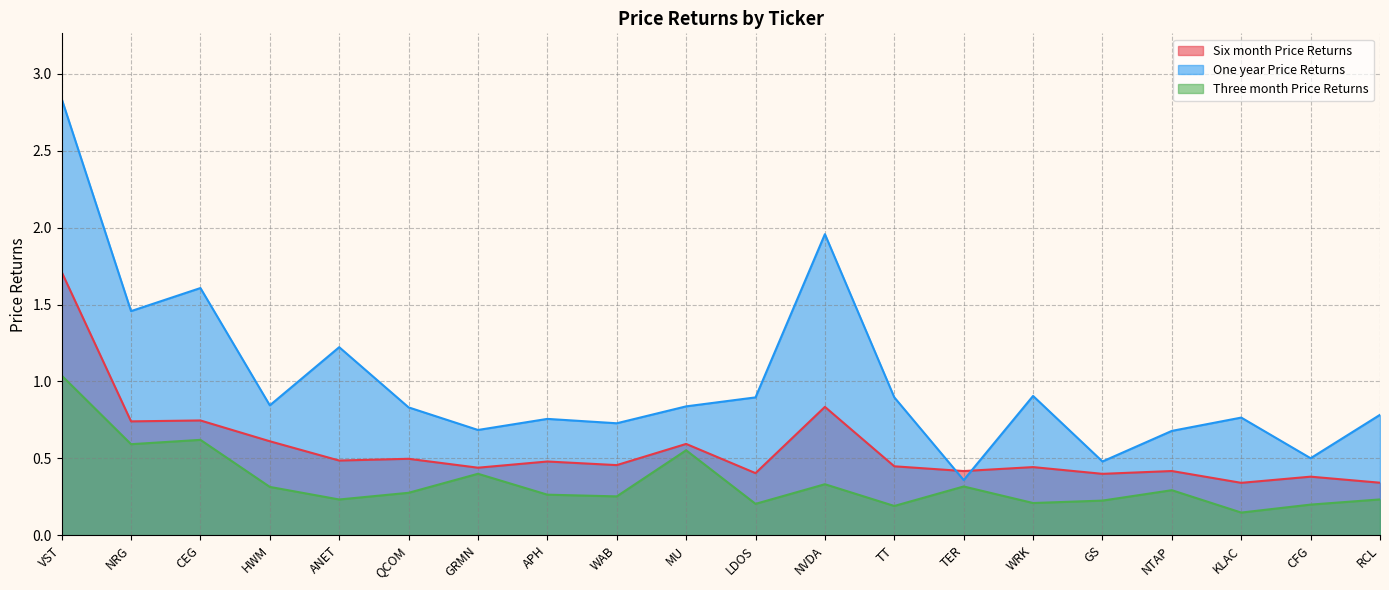

True or false: Three month Price Returns has more than 1 points higher than both neighbors.

True